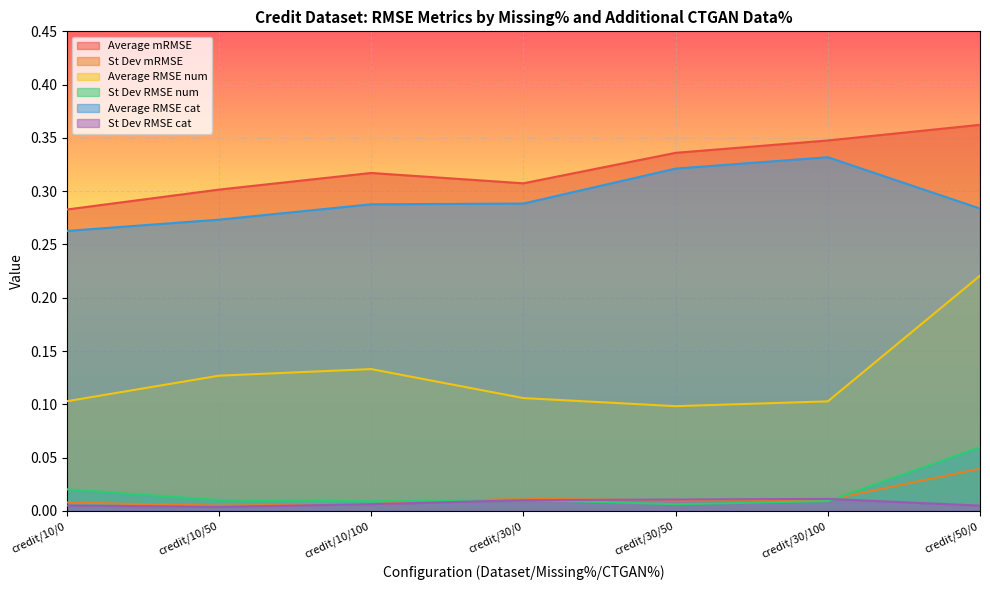

Is it true that St Dev RMSE num equals 0.0 at credit/30/100?

False